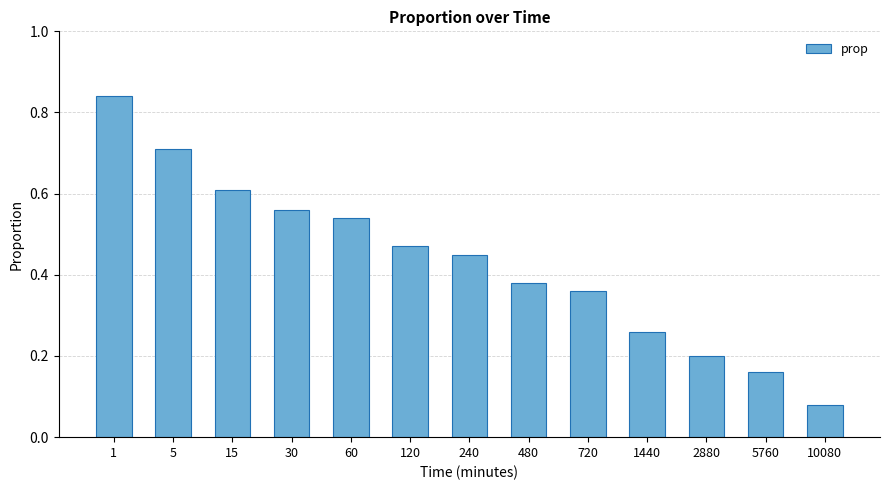

At which label is the value closest to 0?

10080